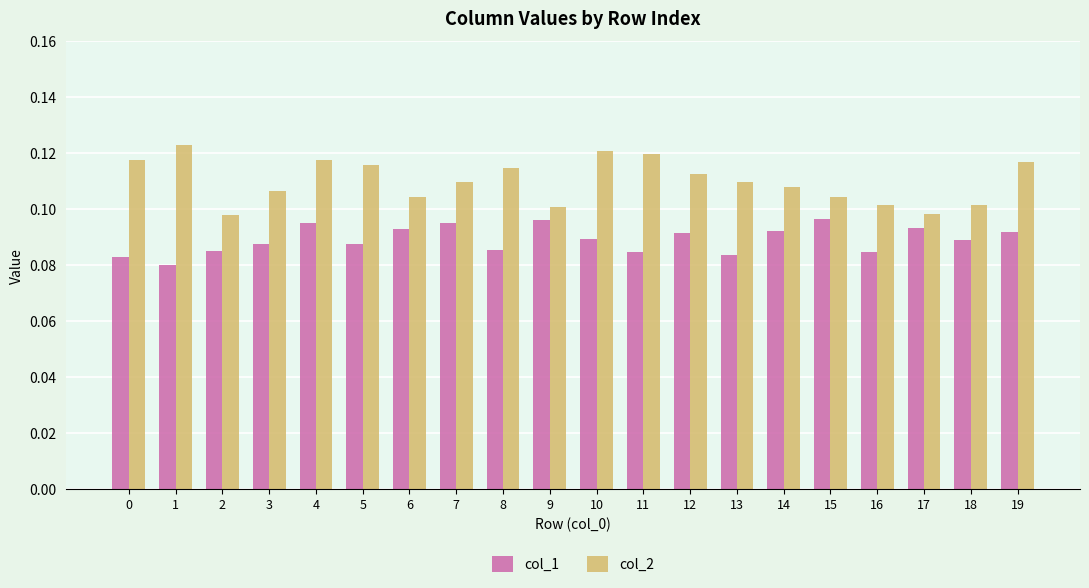

What is the sum of all col_1 values?

1.8